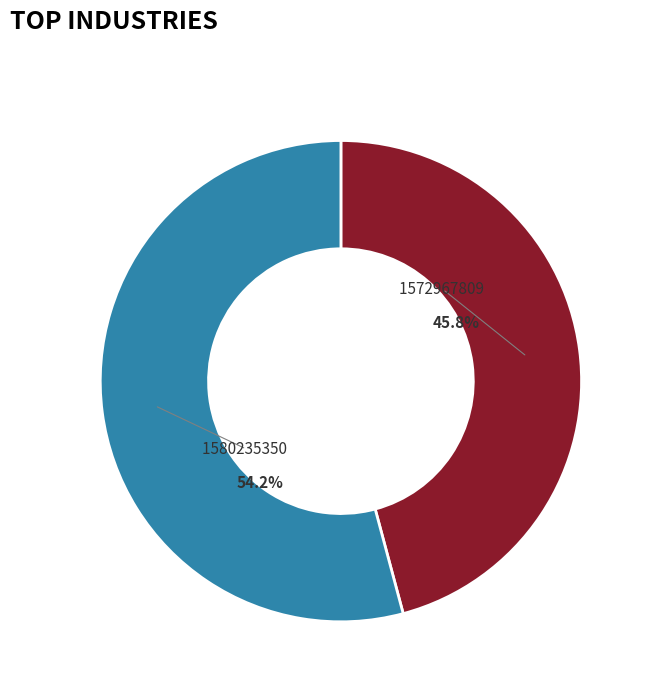

To the nearest percent, what percentage of the pie is 1572967809?

46%